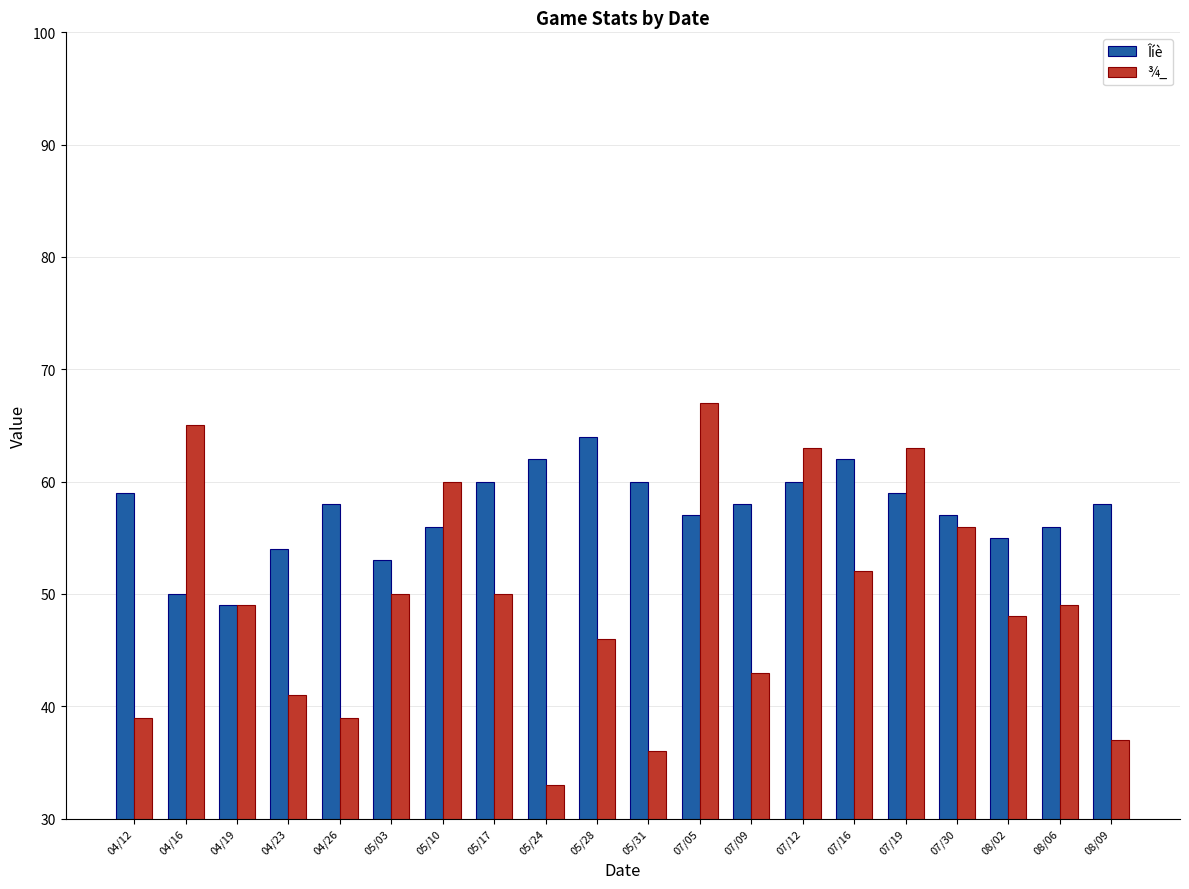

How many bars are there in total?

40